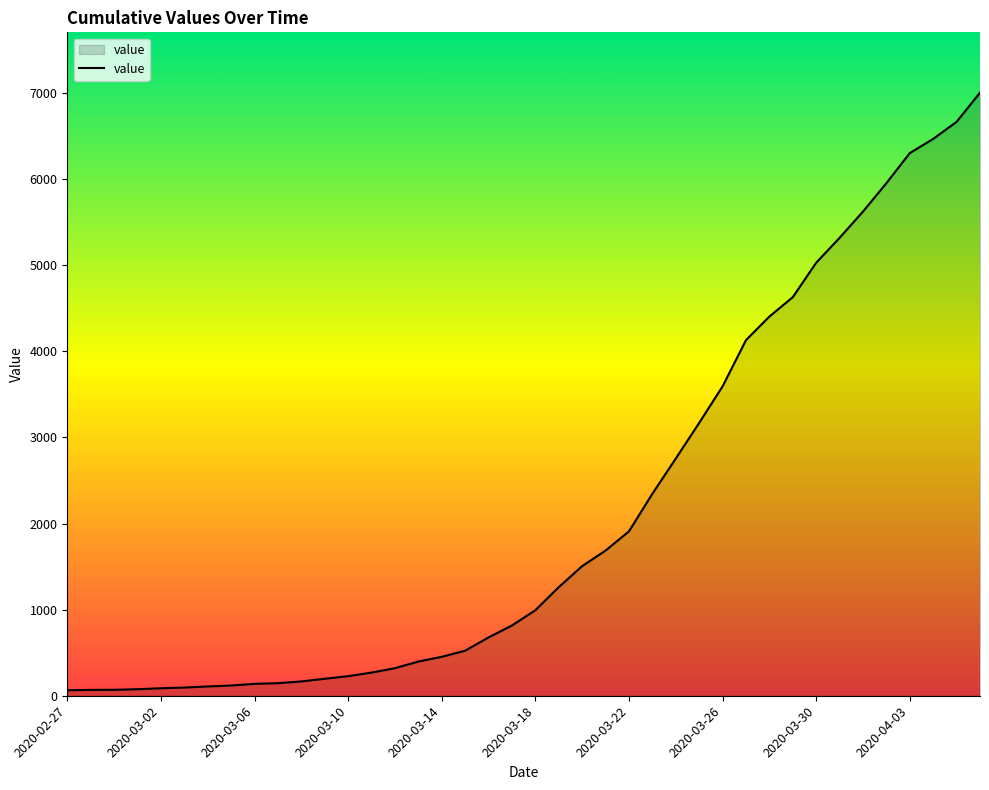

What is the difference between the maximum and minimum values?

6939